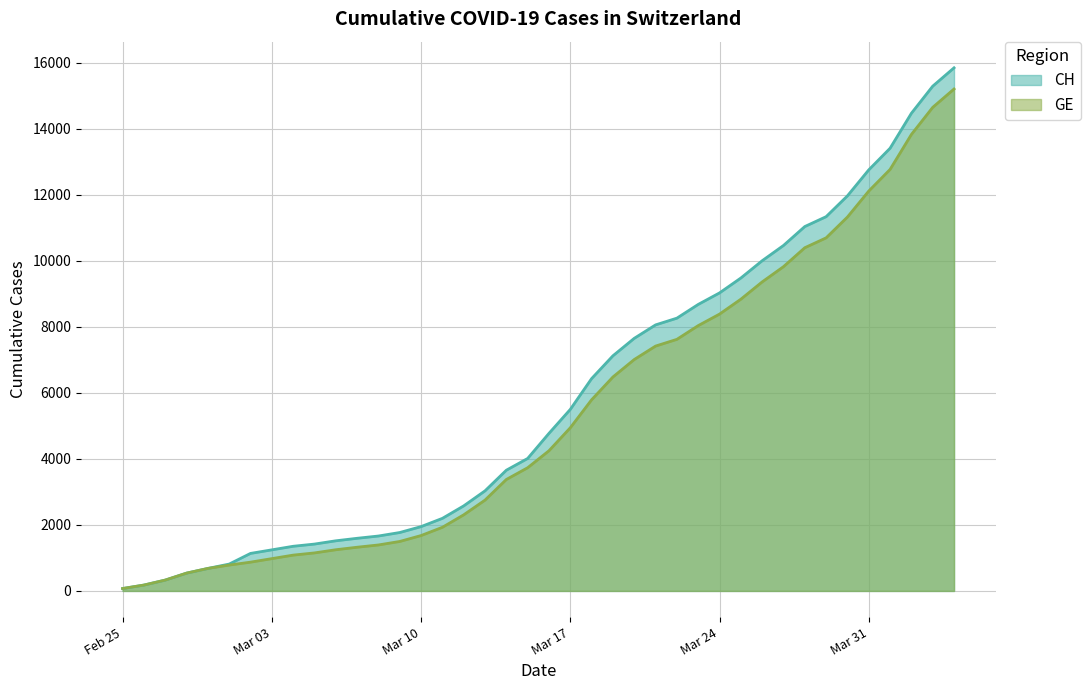

What are all the series names shown in the legend?

CH, GE